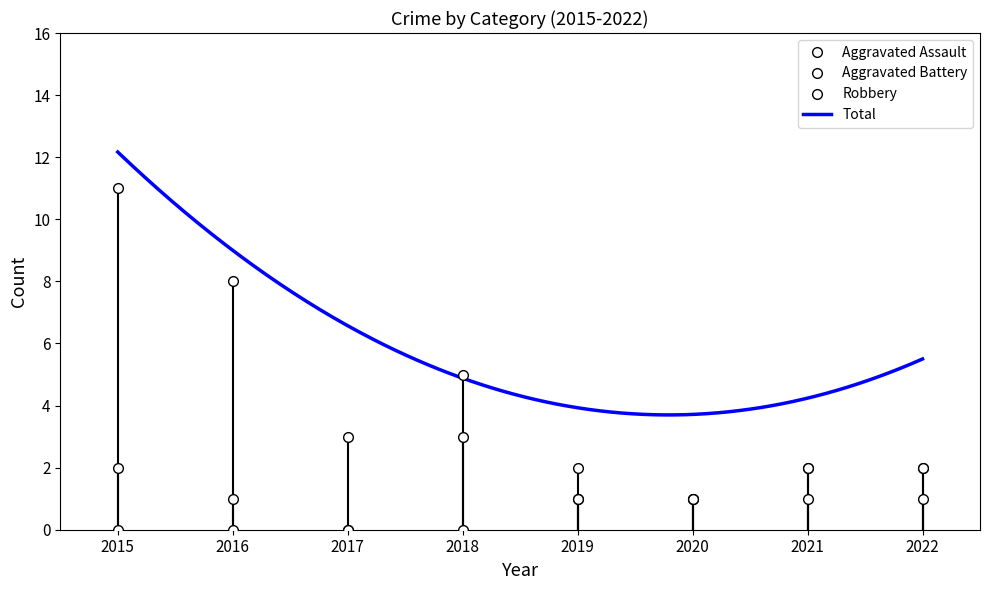

At which category is the sum across all series the highest?

2015